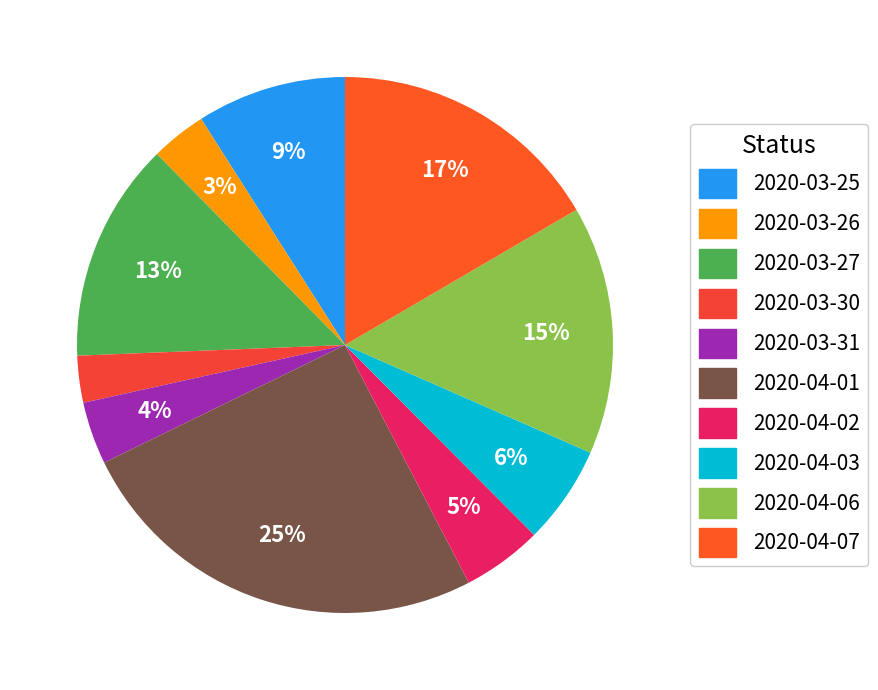

Count the number of slices in the pie.

10